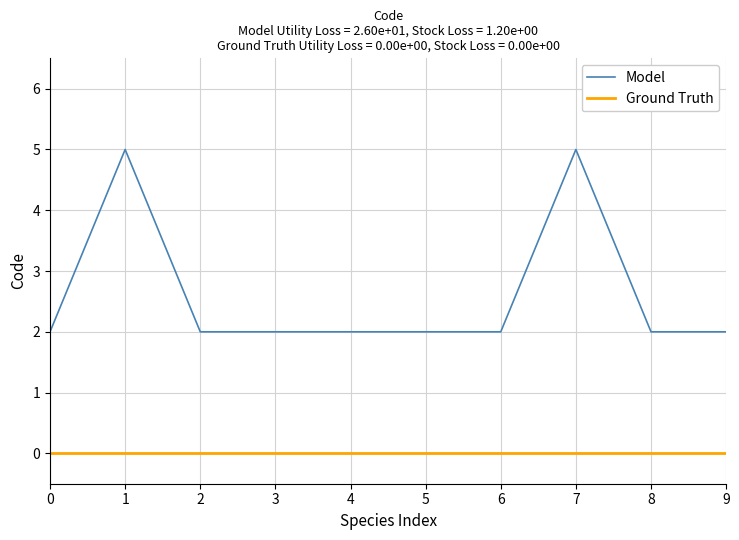

Rank the series at 6 from highest to lowest value.

Model, Ground Truth